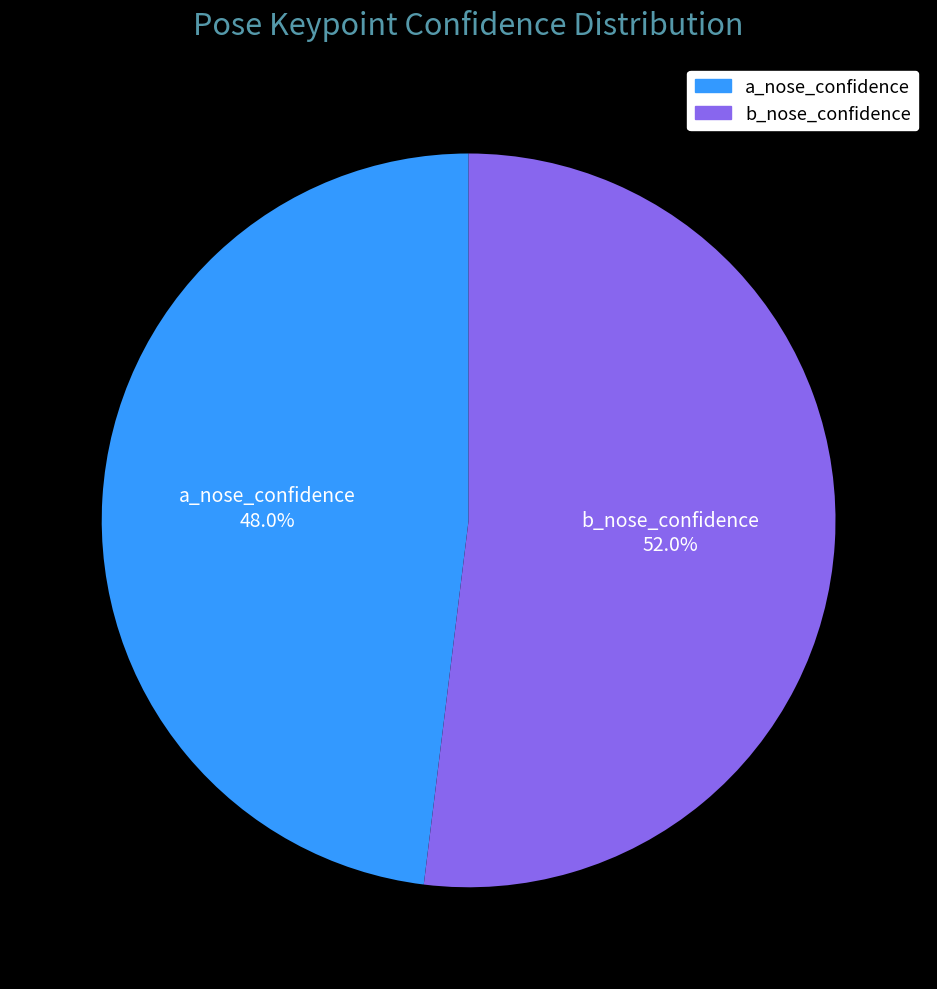

How many segments does this pie chart have?

2